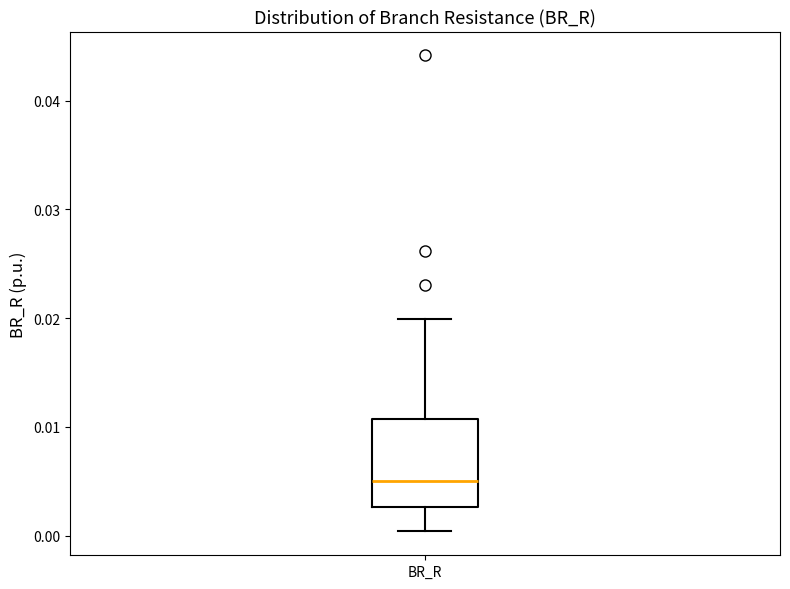

Where does the upper whisker of the box for BR_R end on the y-axis? The values are not printed on the chart, so give them approximately, as read against the axis.

0.020